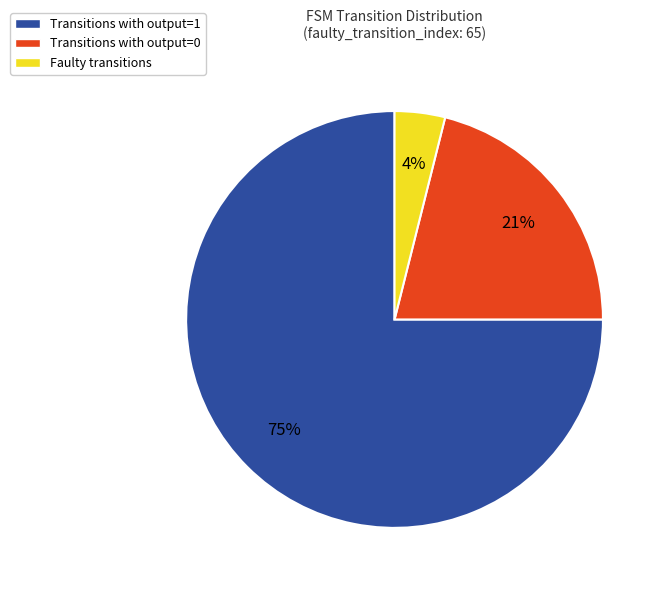

To the nearest percent, what is the average slice percentage?

33%